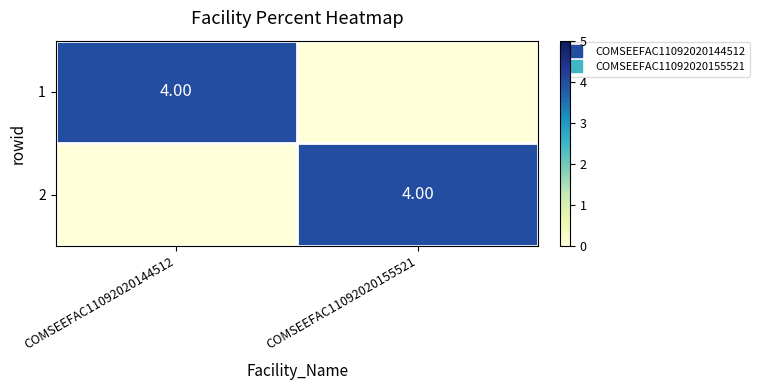

What is the average value of the 1 series?

2